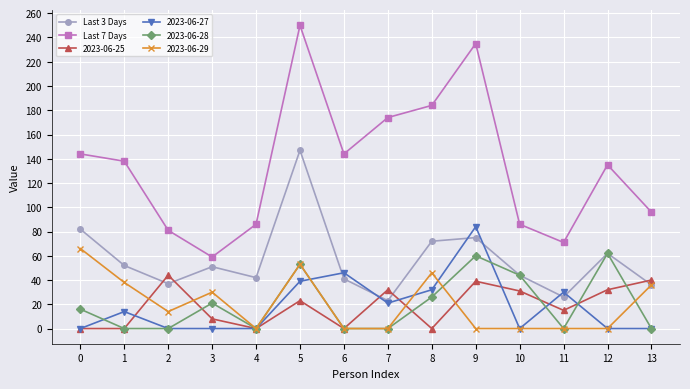

At which category is the sum across all series the highest?

5